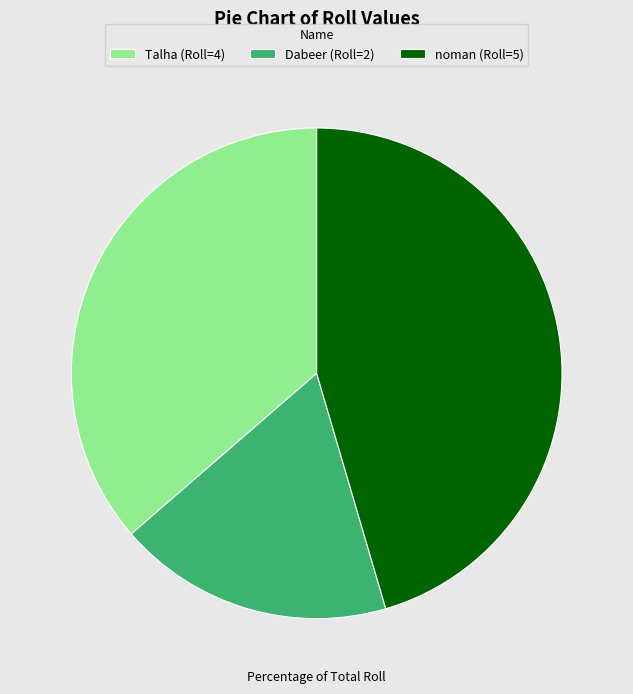

How many slices are in this pie chart?

3